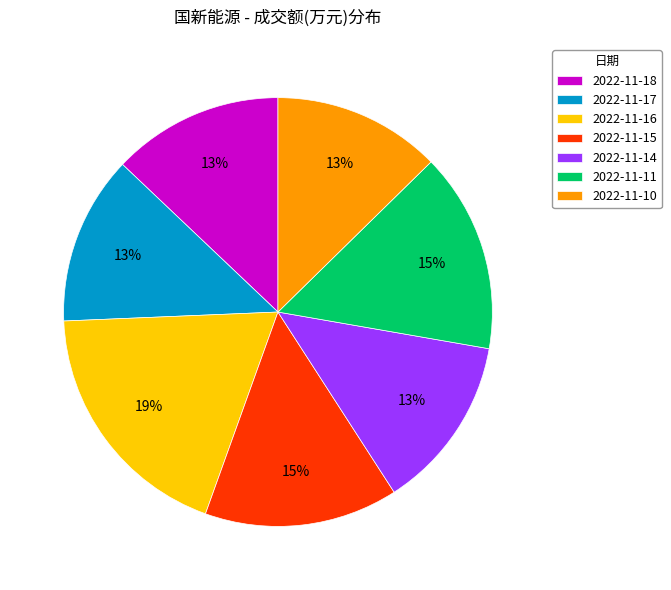

Is the sum of 2022-11-15 and 2022-11-10 greater than half?

No